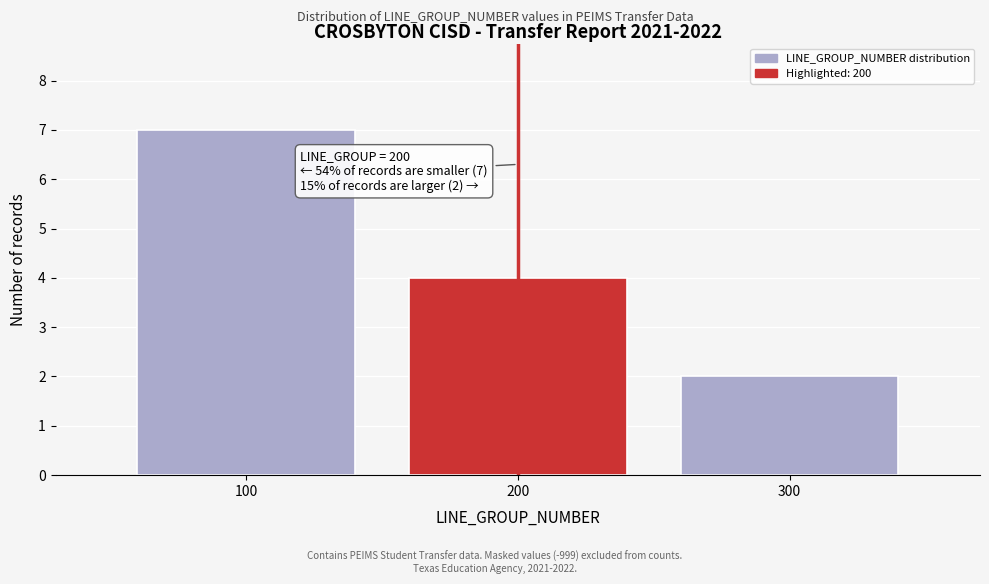

Reading left to right, extract all data points from this chart.

7	4	2